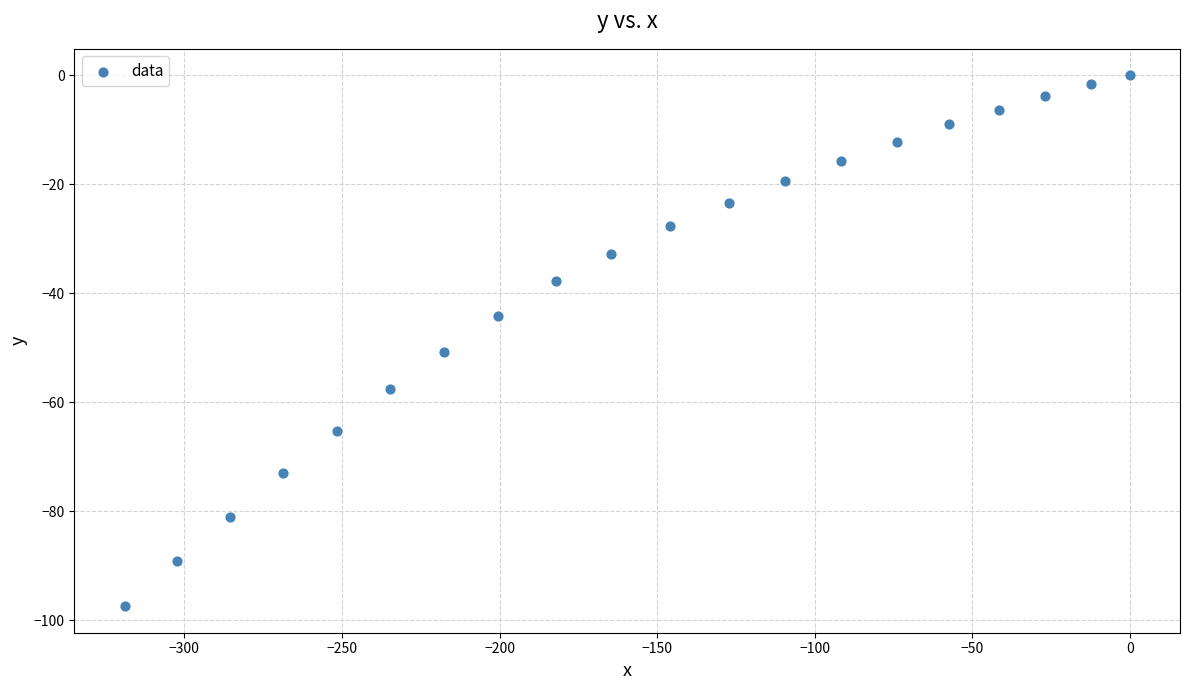

What Y value in the scatter plot is closest to -48?

-50.7